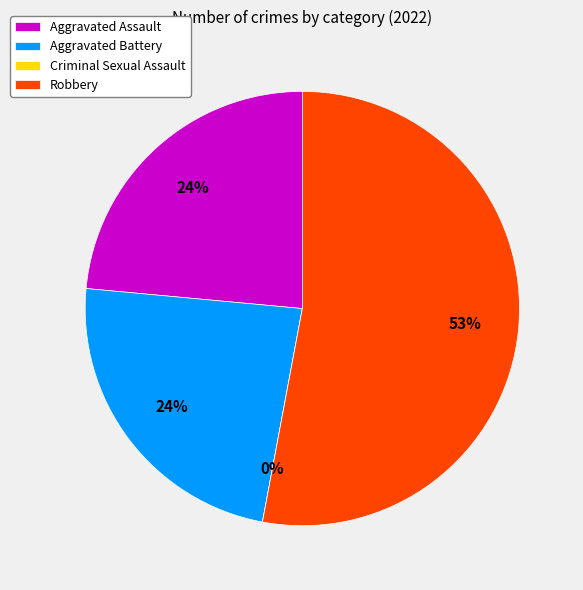

To the nearest percent, what portion does Aggravated Battery represent?

24%